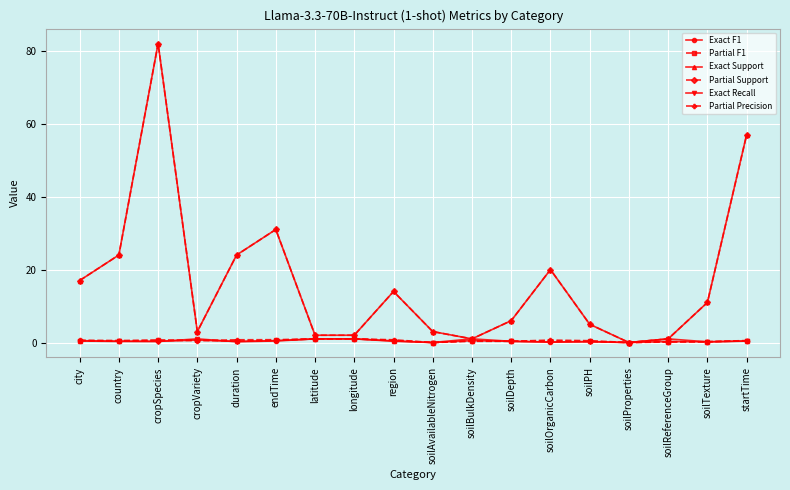

True or false: Exact Recall and Exact Support cross at least once.

False